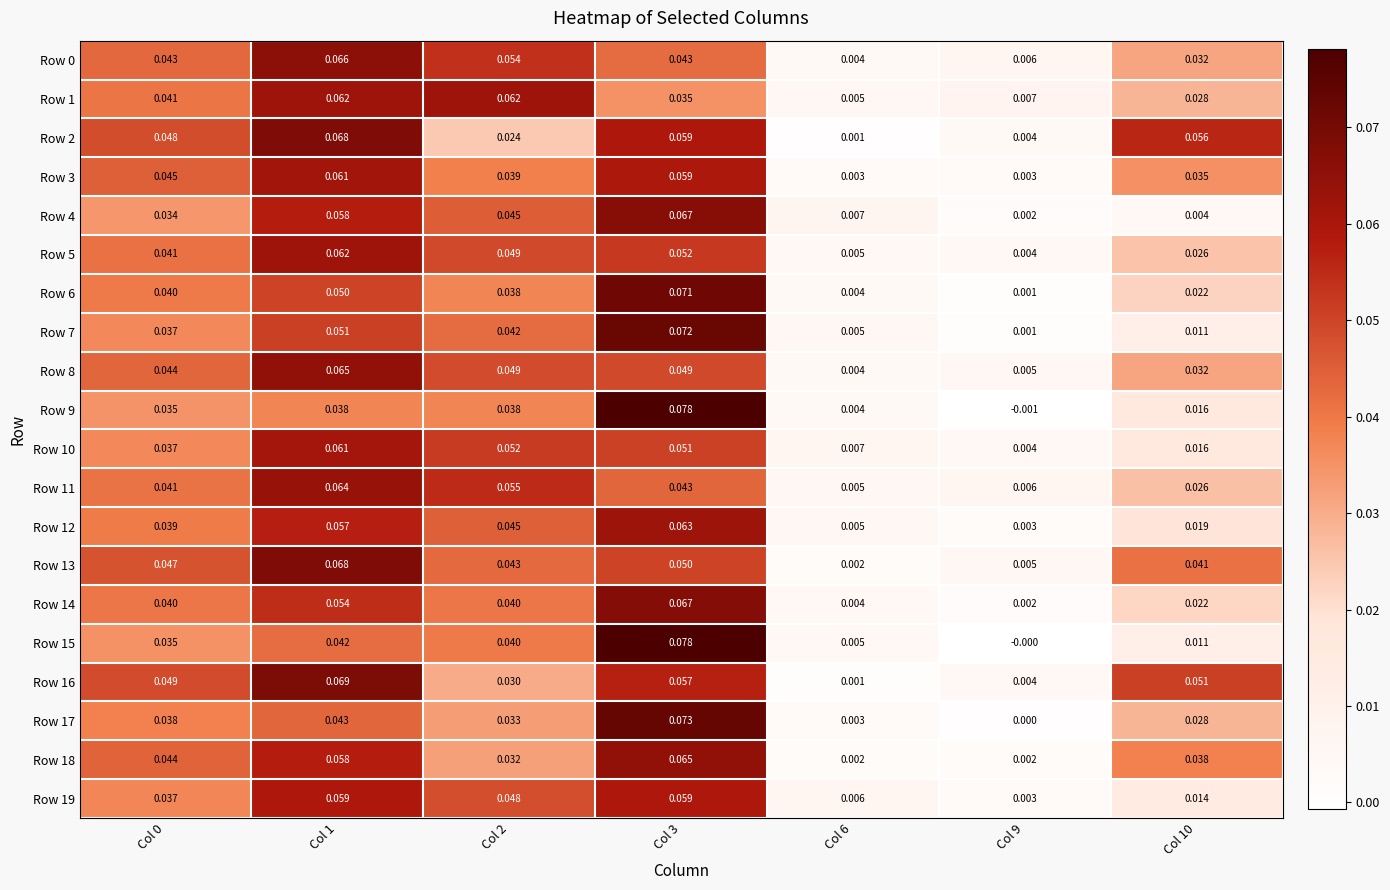

Which series has the widest spread of values?

Row 9